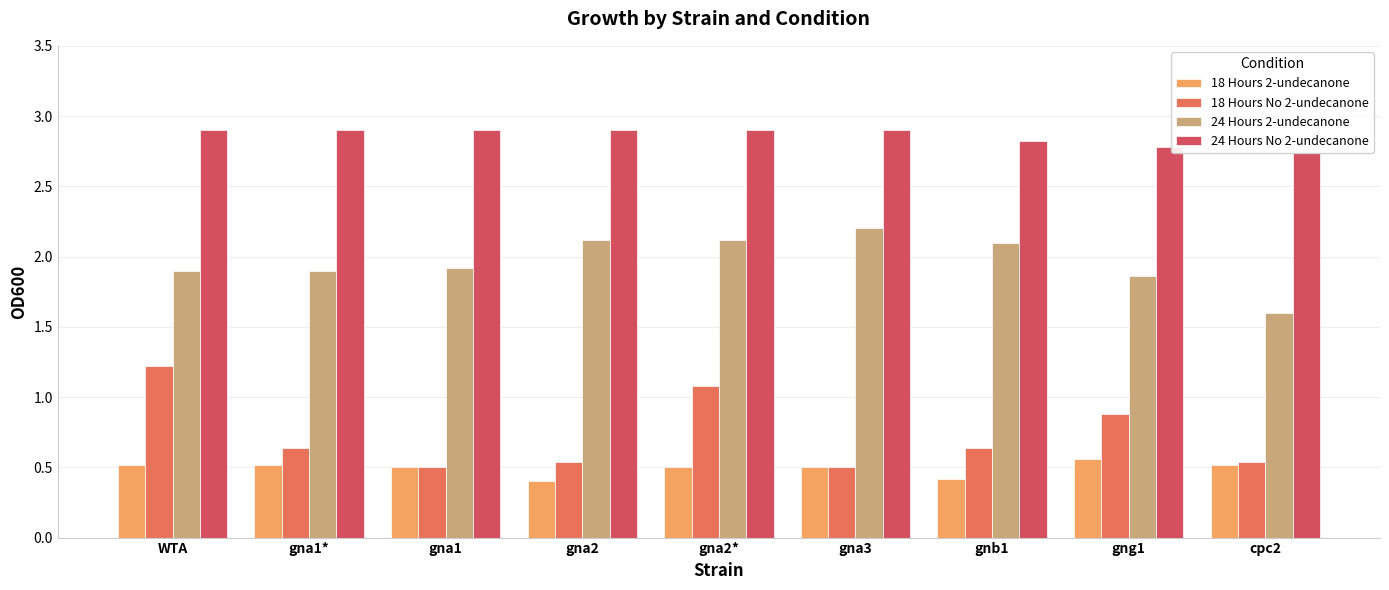

Reading right to left, extract all data points from this chart.

18 Hours 2-undecanone: cpc2=0.5	gng1=0.6	gnb1=0.4	gna3=0.5	gna2*=0.5	gna2=0.4	gna1=0.5	gna1*=0.5	WTA=0.5
18 Hours No 2-undecanone: cpc2=0.5	gng1=0.9	gnb1=0.6	gna3=0.5	gna2*=1.1	gna2=0.5	gna1=0.5	gna1*=0.6	WTA=1.2
24 Hours 2-undecanone: cpc2=1.6	gng1=1.9	gnb1=2.1	gna3=2.2	gna2*=2.1	gna2=2.1	gna1=1.9	gna1*=1.9	WTA=1.9
24 Hours No 2-undecanone: cpc2=2.7	gng1=2.8	gnb1=2.8	gna3=2.9	gna2*=2.9	gna2=2.9	gna1=2.9	gna1*=2.9	WTA=2.9